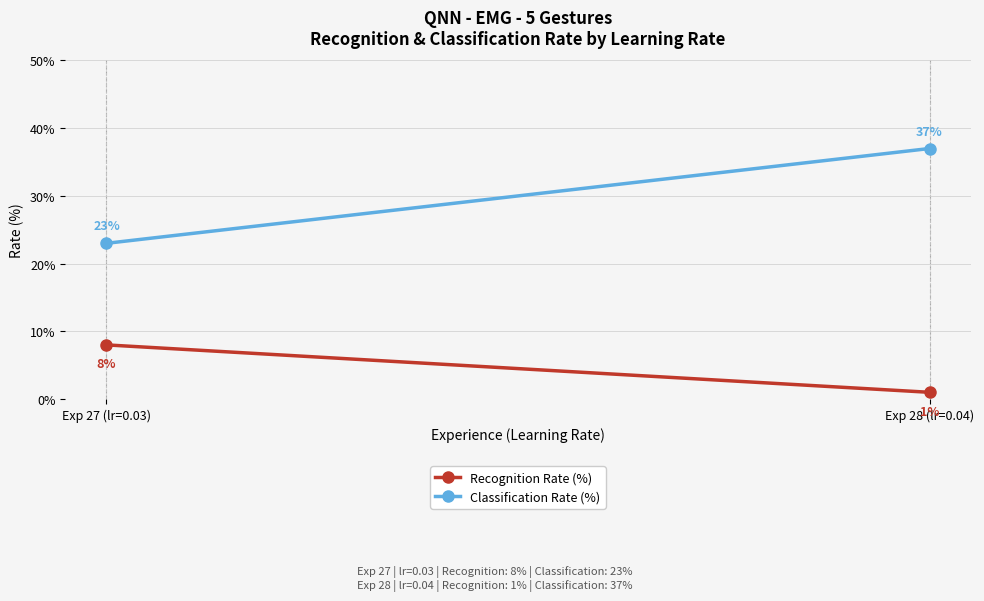

What position from the left is Exp 28 (lr=0.04)?

2